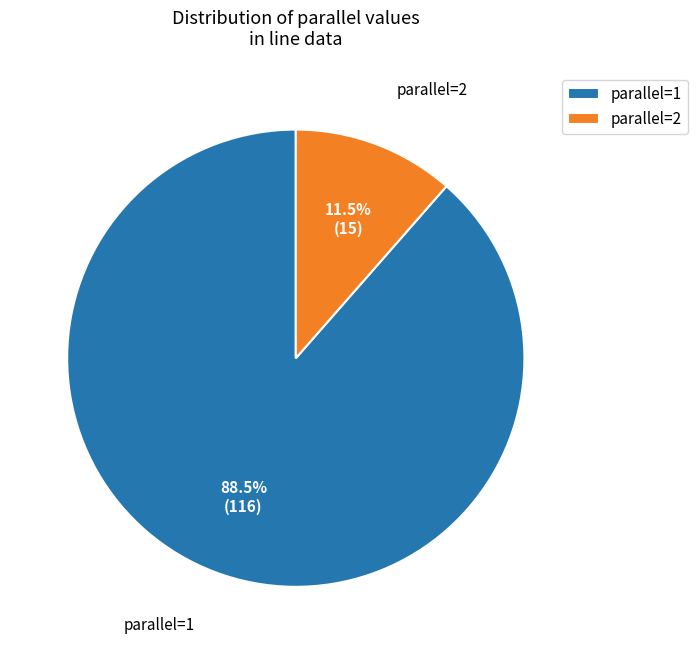

What portion of the pie excludes parallel=1?

11.5%